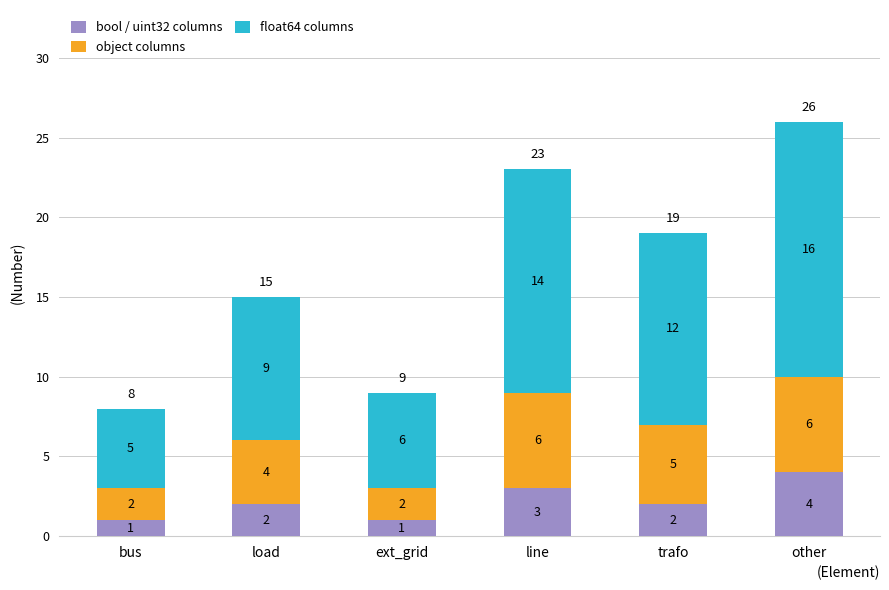

Which category has the highest value in the bool / uint32 columns series?

other